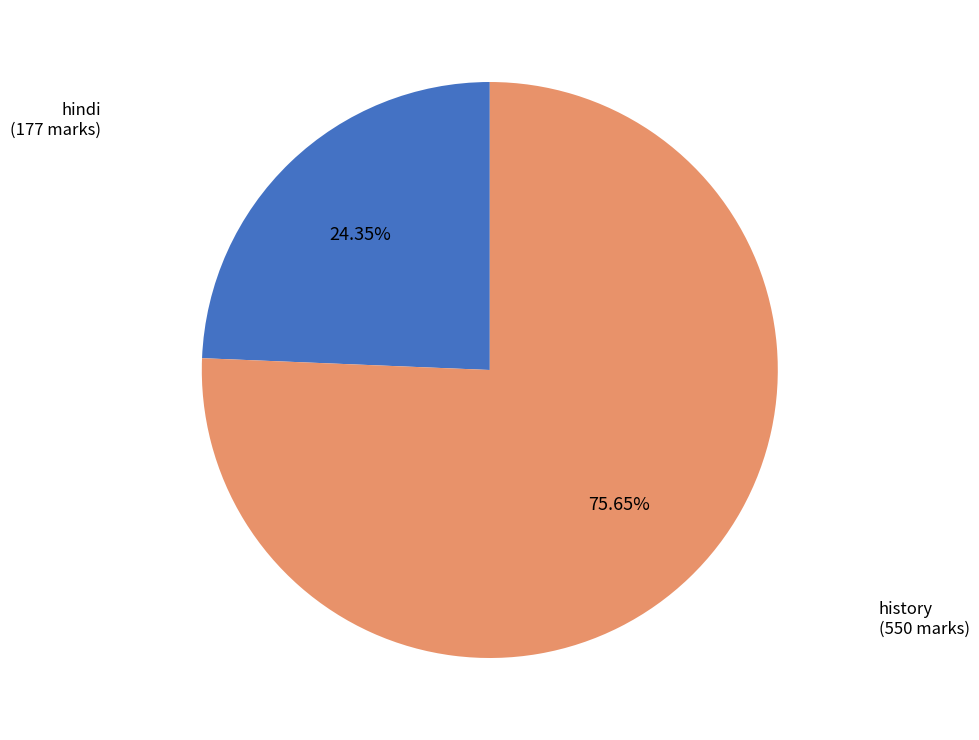

What is the smallest slice in the pie chart?

hindi